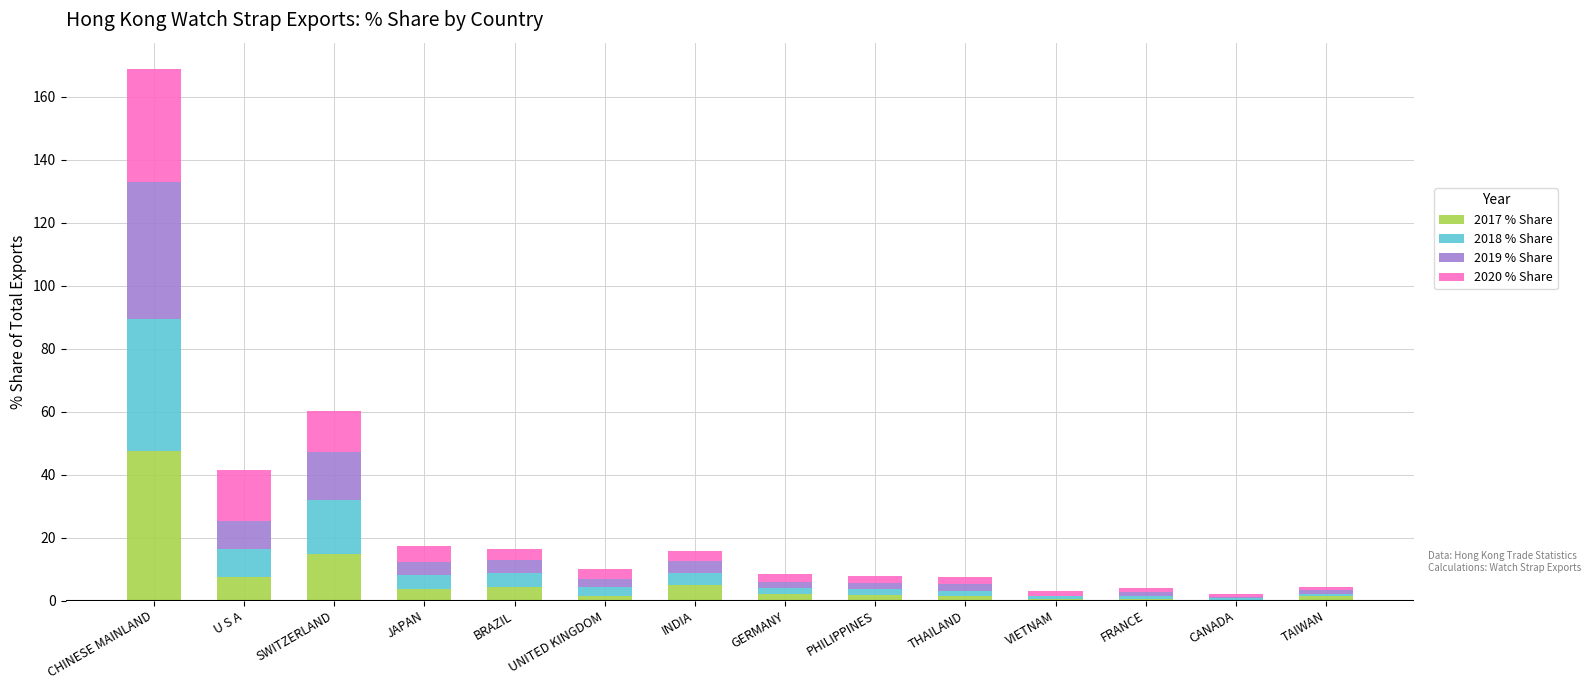

What are all the series names shown in the legend?

2017 % Share, 2018 % Share, 2019 % Share, 2020 % Share